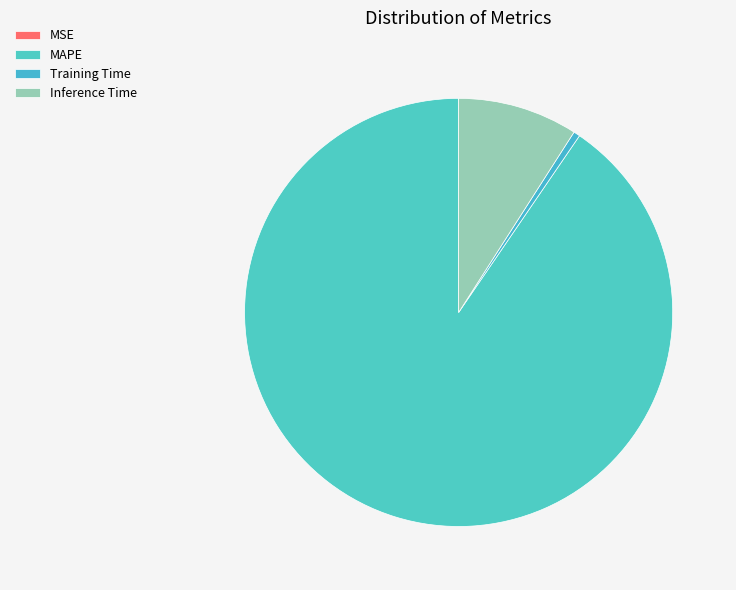

What portion of the pie excludes Training Time?

99.5%